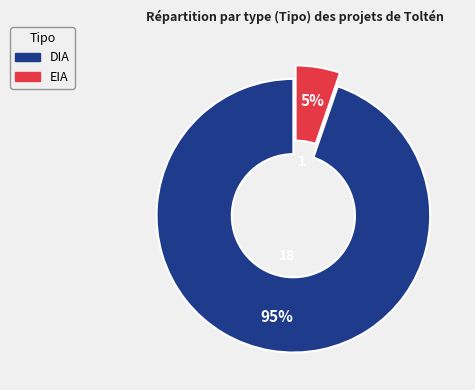

True or false: DIA accounts for 99% of the total.

False